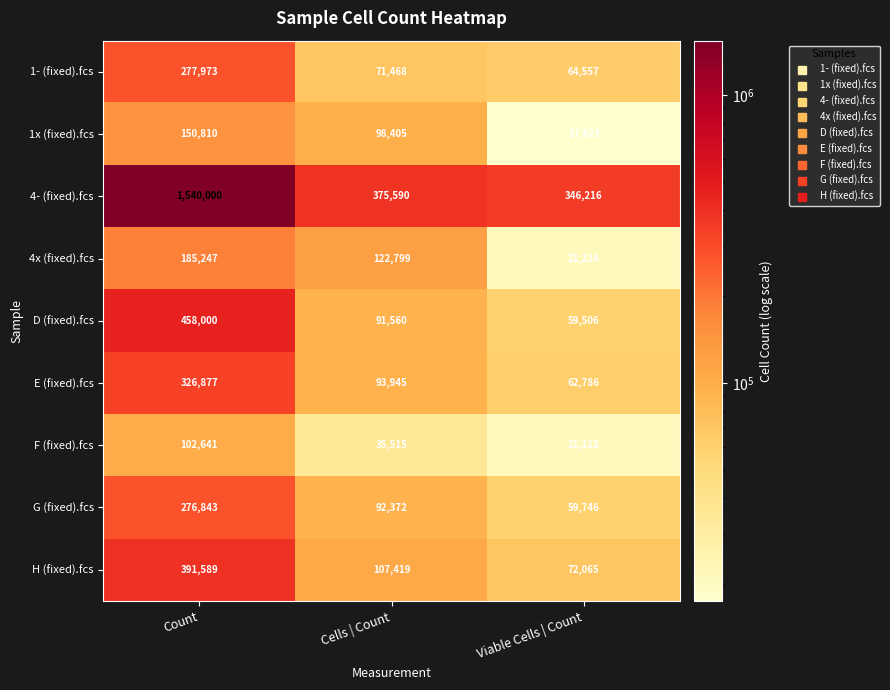

What is the sum of all G (fixed).fcs values?

428961